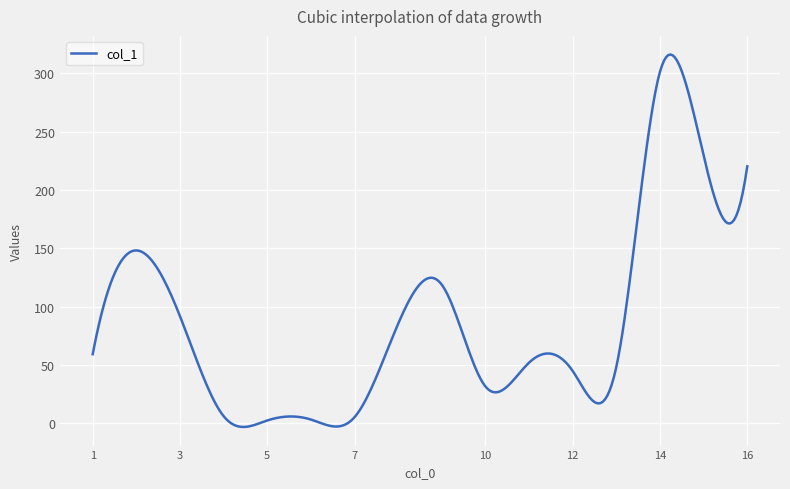

What is the maximum value shown in the chart?

316.2